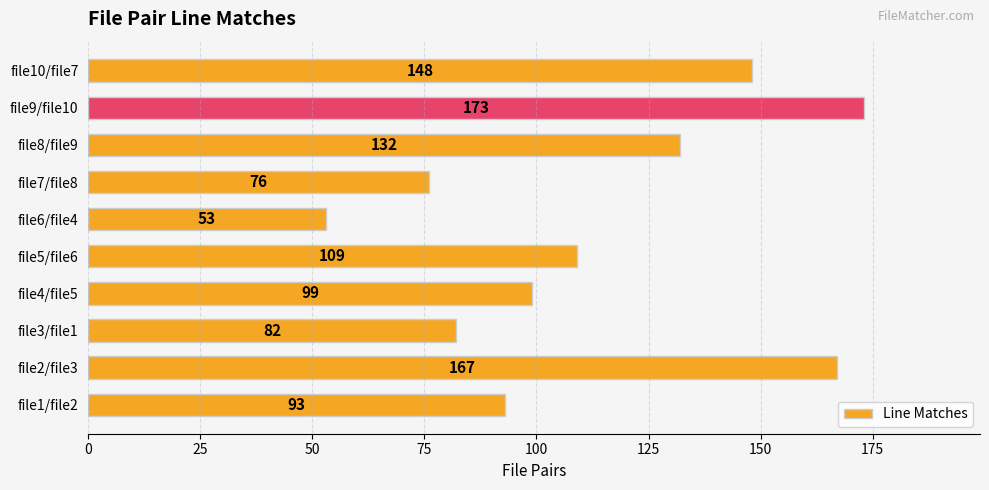

Count the number of data series in this chart.

1